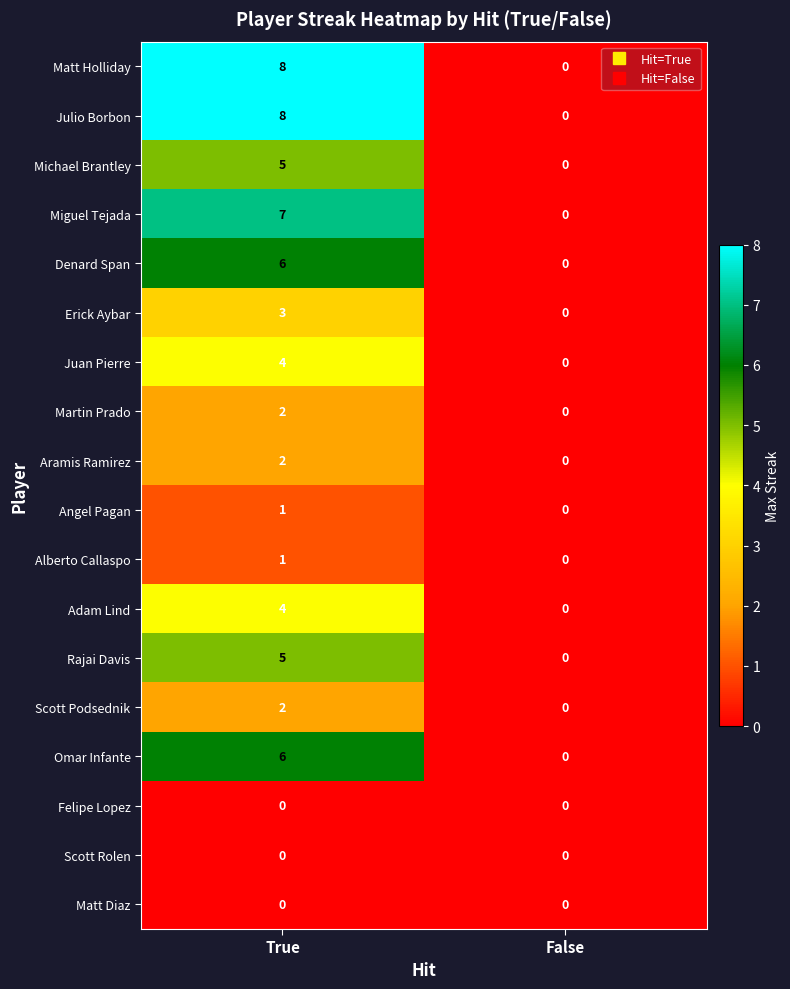

What is the difference between the Michael Brantley values at False and True?

5